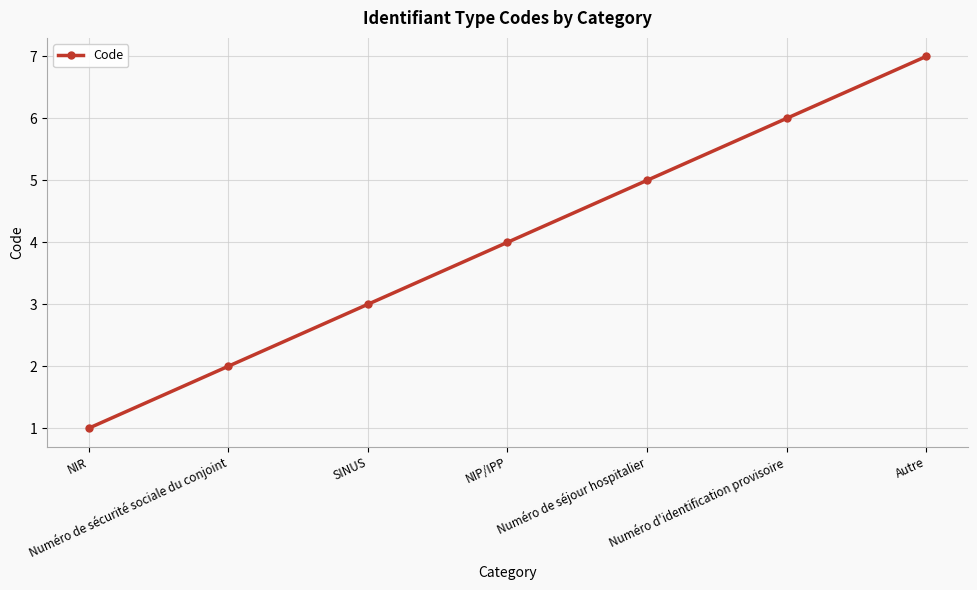

List the labels in order of value, smallest first.

NIR, Numéro de sécurité sociale du conjoint, SINUS, NIP/IPP, Numéro de séjour hospitalier, Numéro d'identification provisoire, Autre